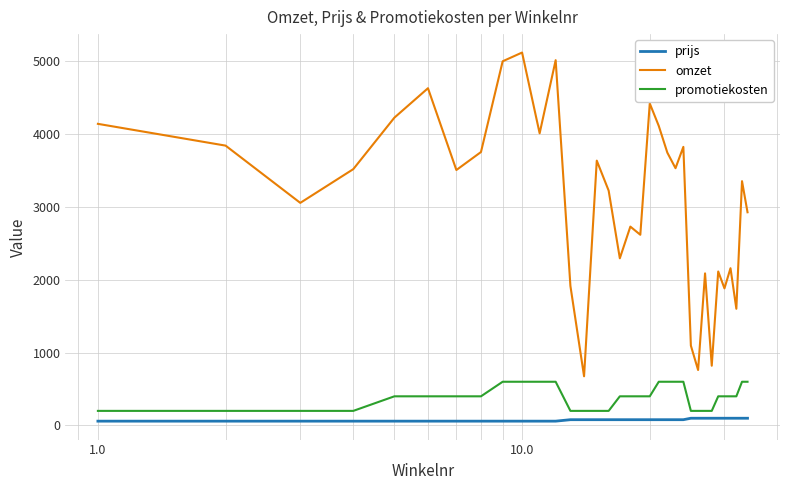

Which series has the largest total across all categories?

omzet